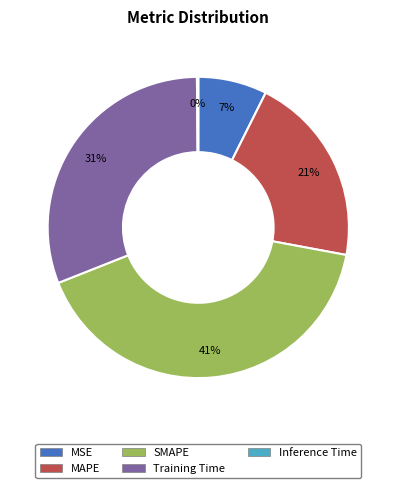

Which slice is the largest?

SMAPE